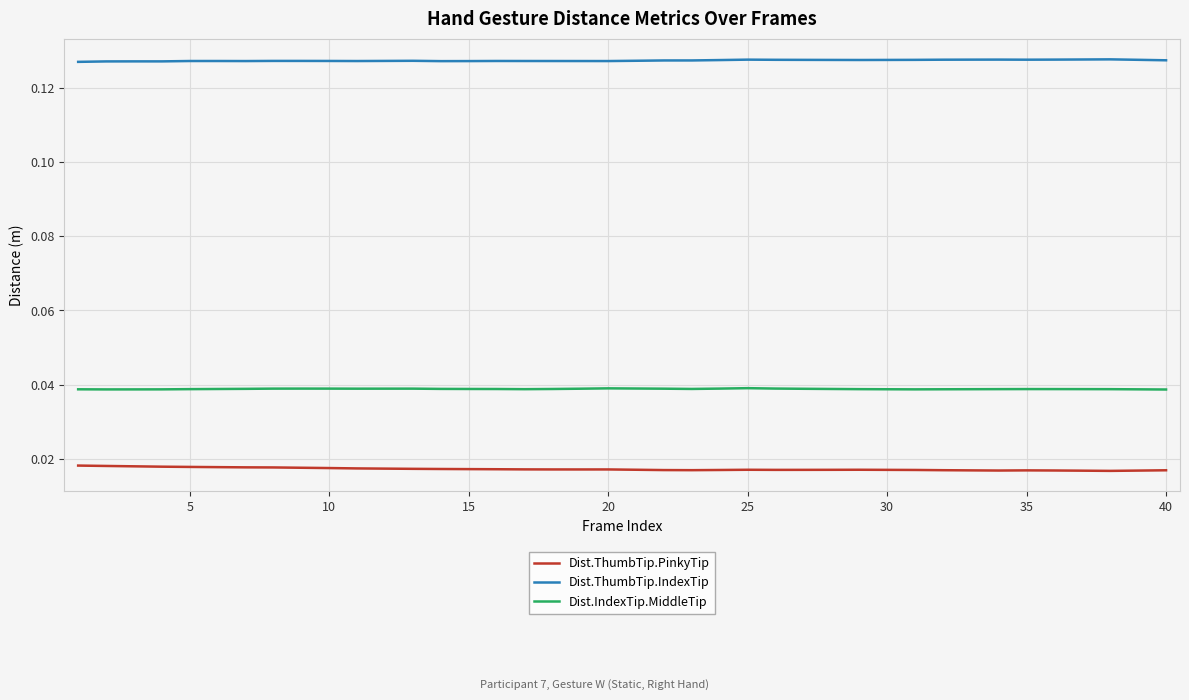

List the series in order of their overall mean, lowest first.

Dist.ThumbTip.PinkyTip, Dist.IndexTip.MiddleTip, Dist.ThumbTip.IndexTip